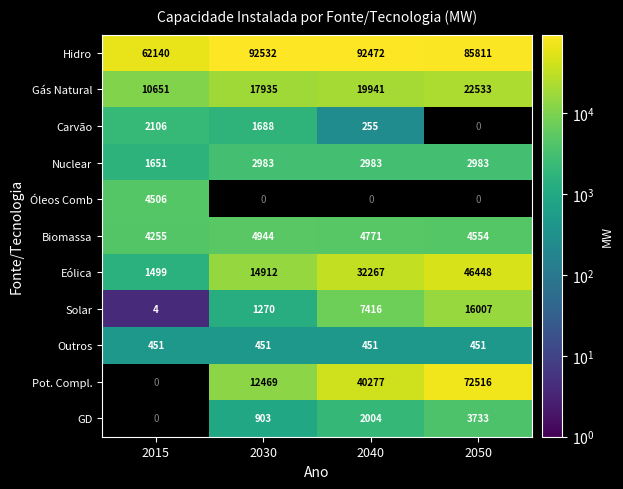

What is the difference between the Carvão values at 2040 and 2030?

1433